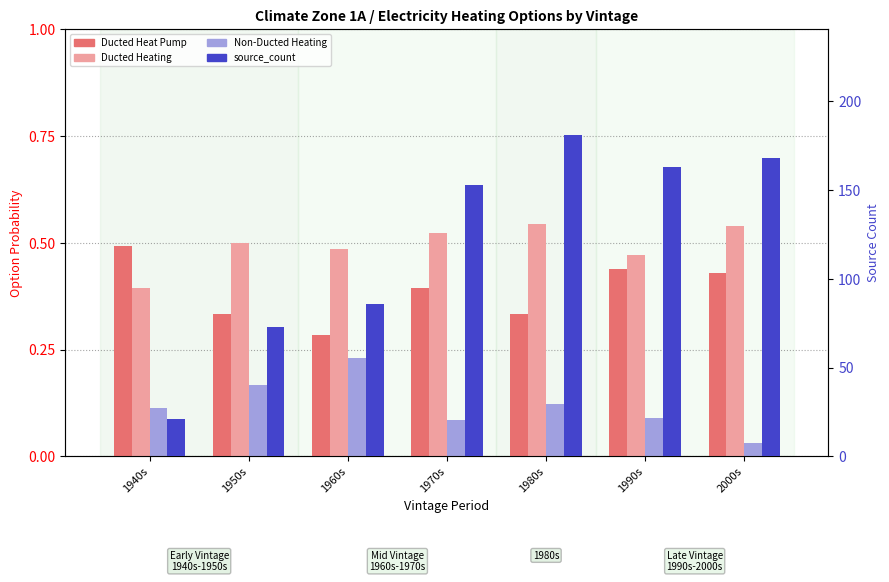

List the labels in order of source_count value, largest first.

1980s, 2000s, 1990s, 1970s, 1960s, 1950s, 1940s